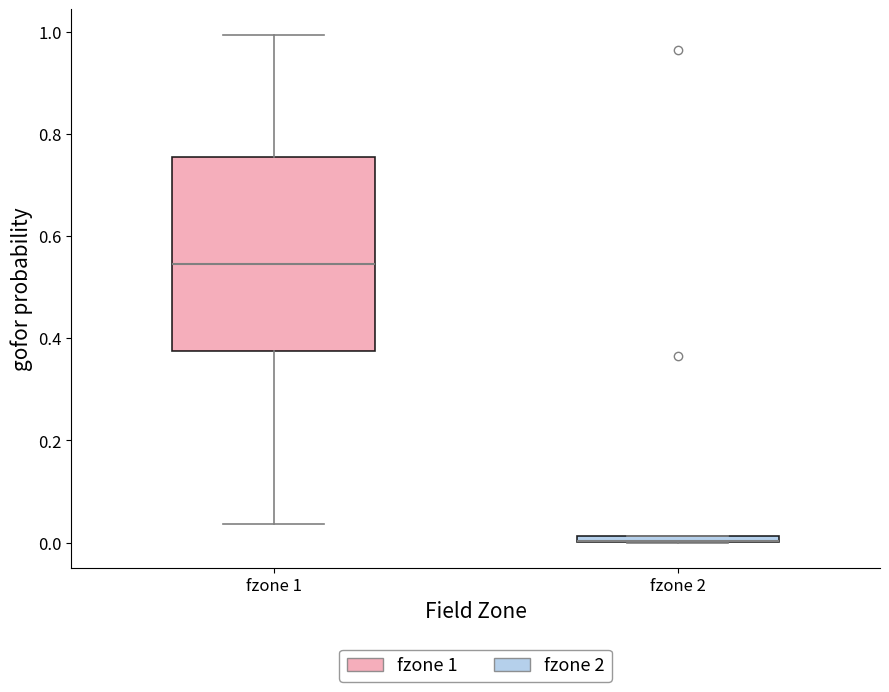

Comparing the boxes themselves (not the whiskers), which one is the tallest?

fzone 1